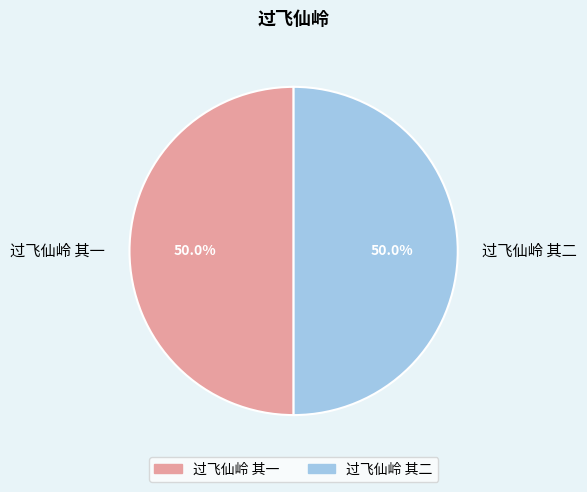

Combined, do 过飞仙岭 其二 and 过飞仙岭 其一 account for over 50%?

Yes